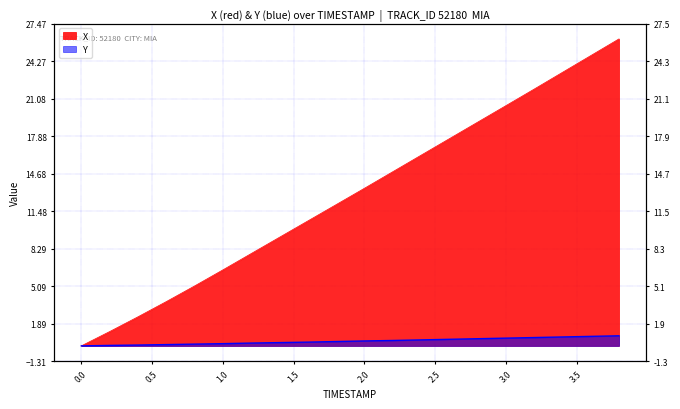

What is the value of the Y point at the 13th from the left?

0.5